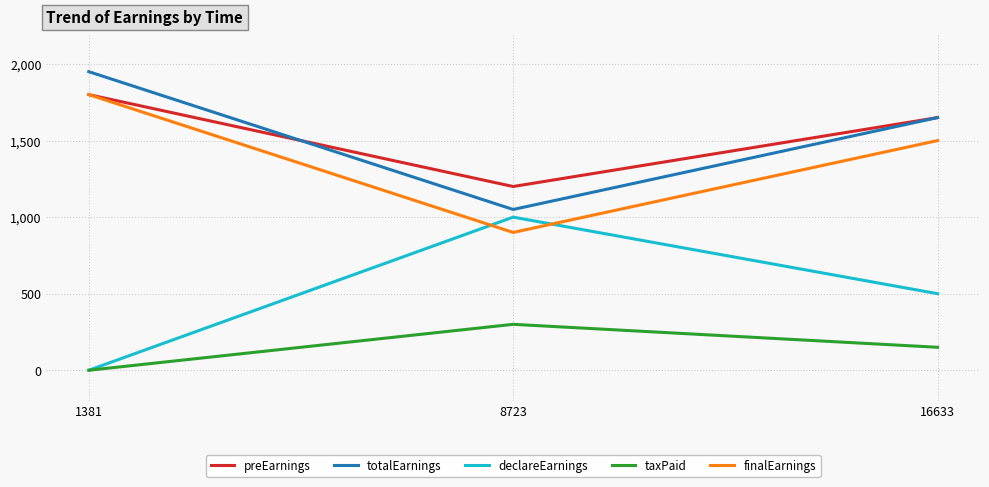

List the labels in order of preEarnings value, smallest first.

8723, 16633, 1381